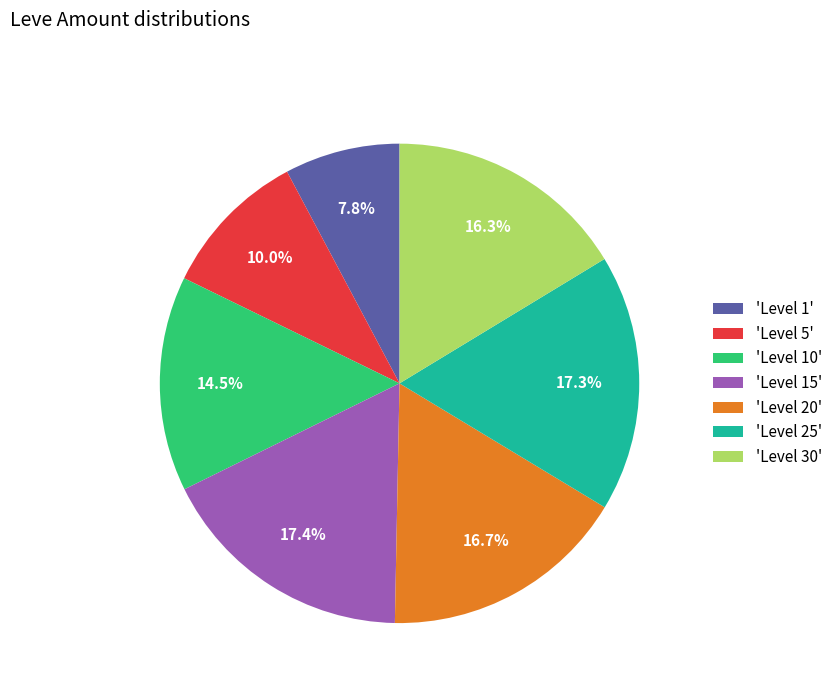

Approximately how many times larger is the value at 'Level 5' compared to 'Level 25'?

0.6